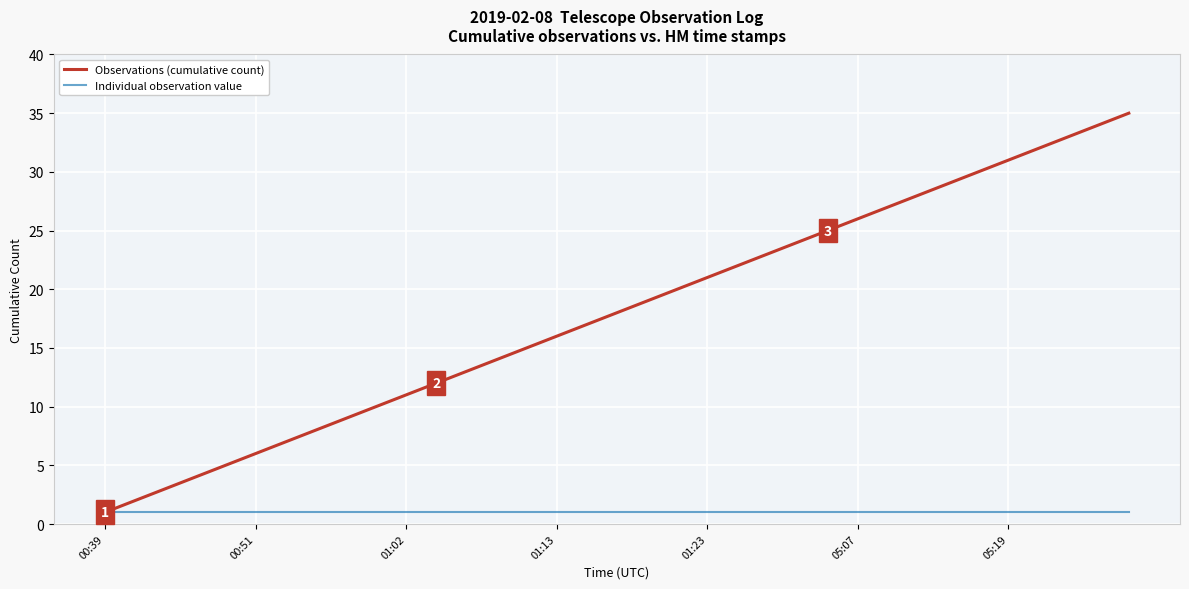

Rank the series by their average value, from lowest to highest.

Individual observation value, Observations (cumulative count)